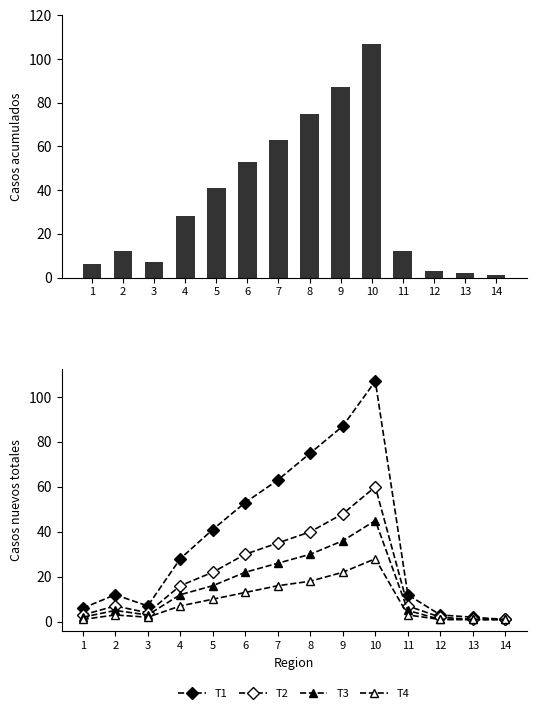

What is the highest value of the T3 series?

45